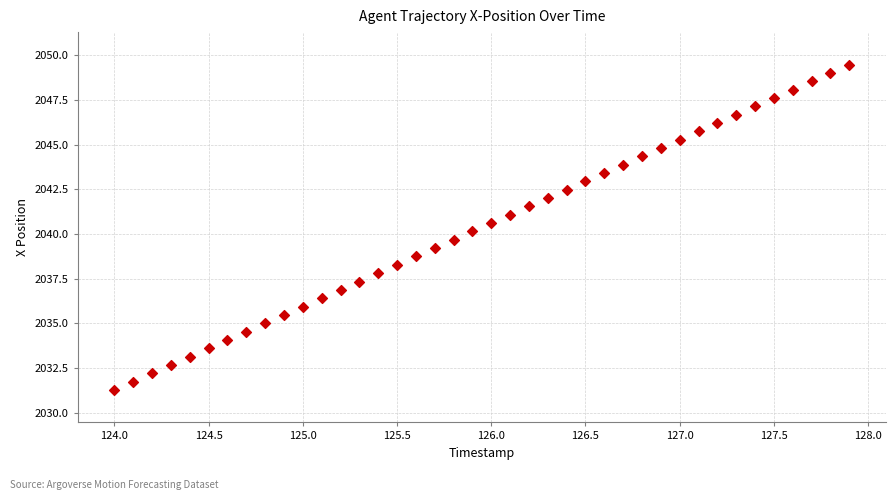

What is the range of X values (max minus min)?

3.9